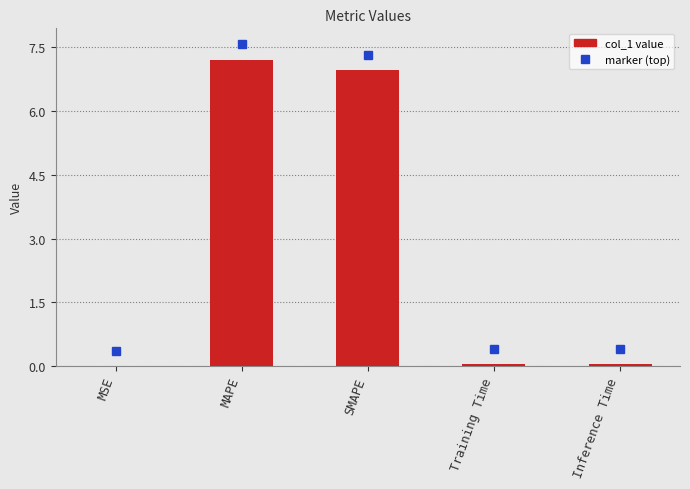

What is the greatest value displayed?

7.2